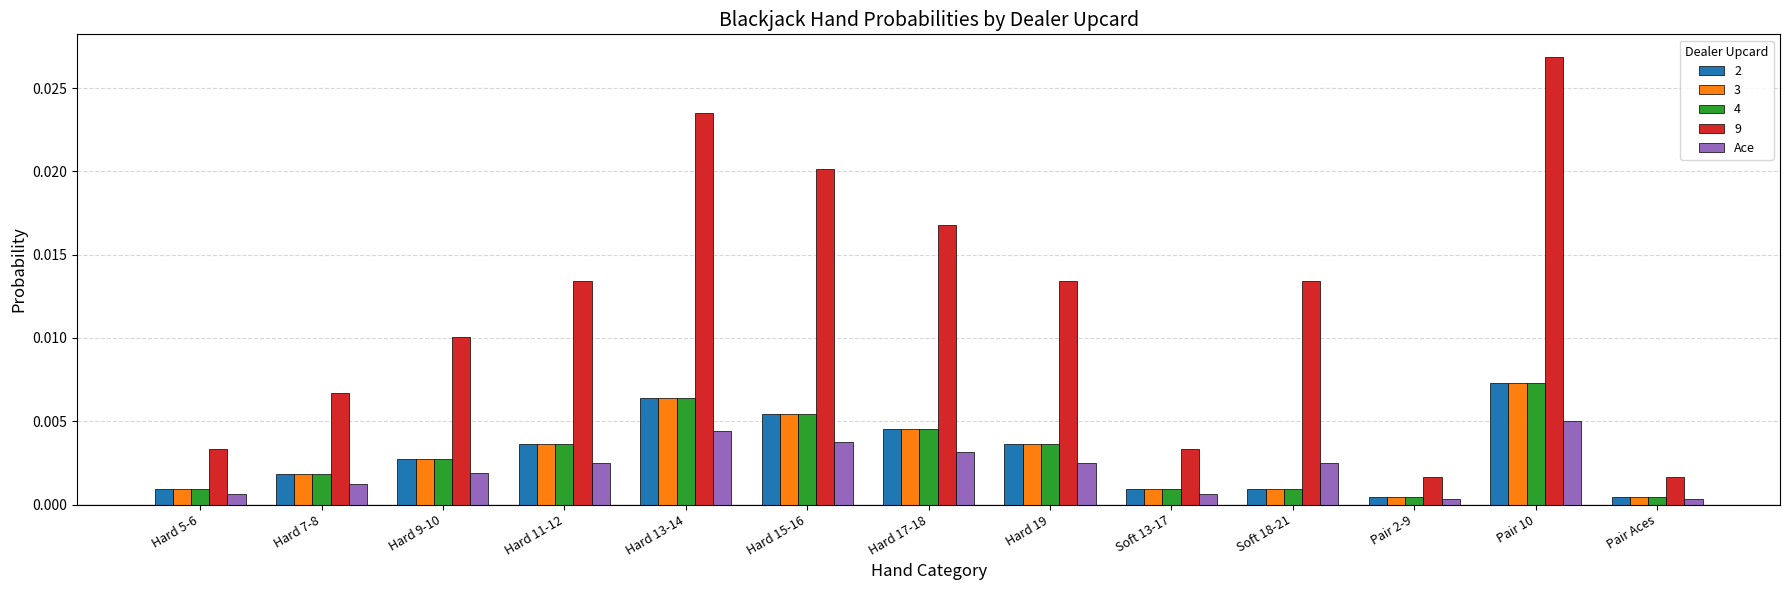

Which category has the highest value in the 3 series?

Pair 10